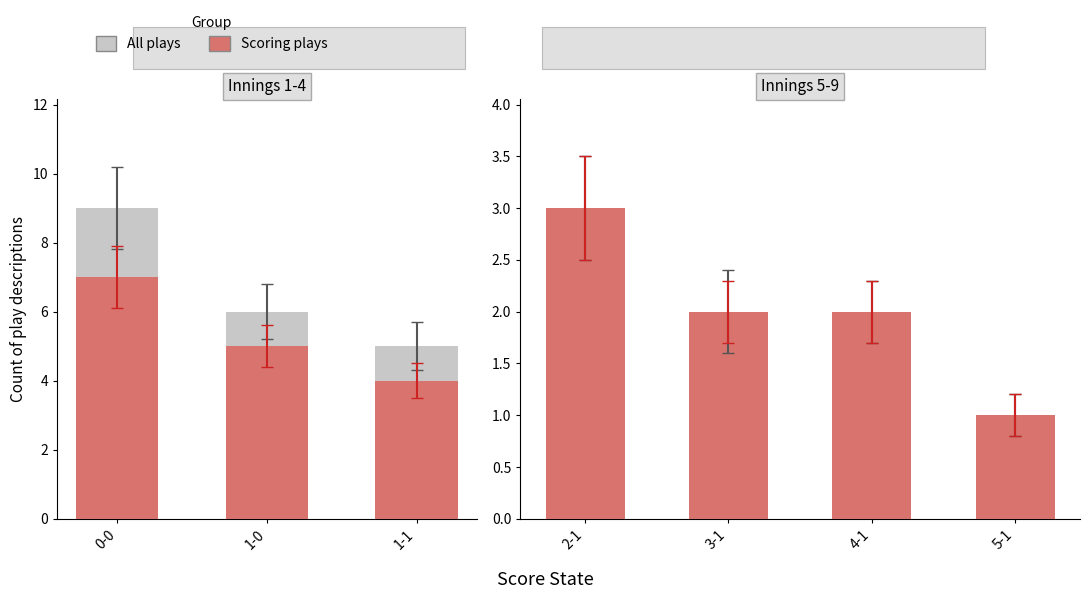

Between 3-1 and 4-1, which series saw the biggest shift?

All plays